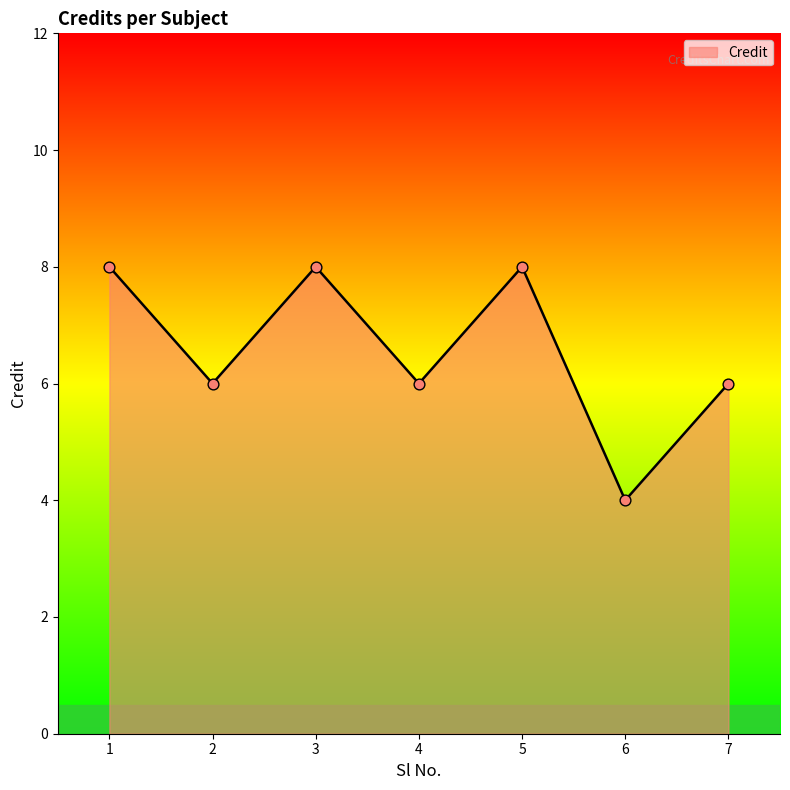

Approximately how many times larger is the value at 4 compared to 6?

1.5